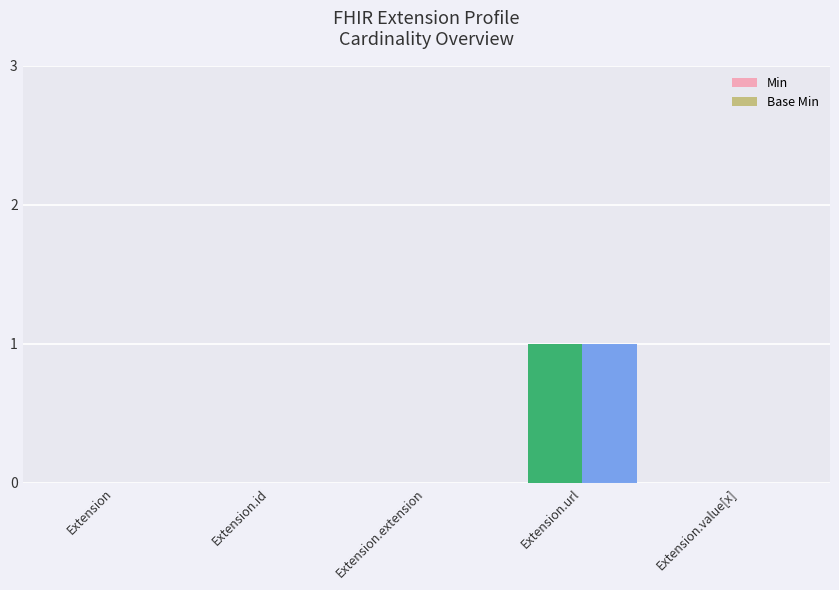

Count the number of data series in this chart.

2